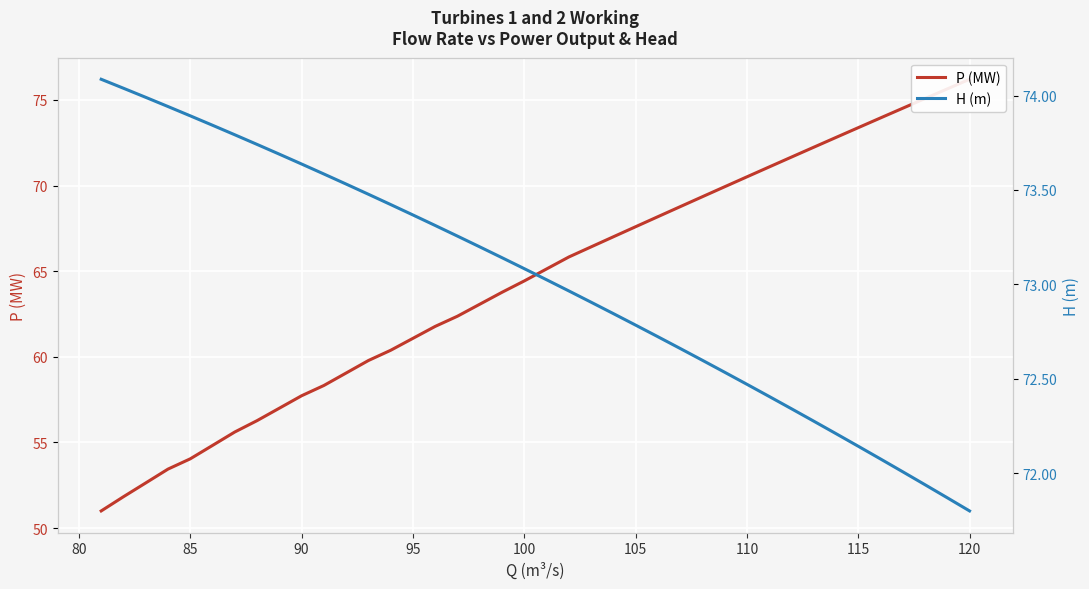

Count the number of categories in the chart.

40